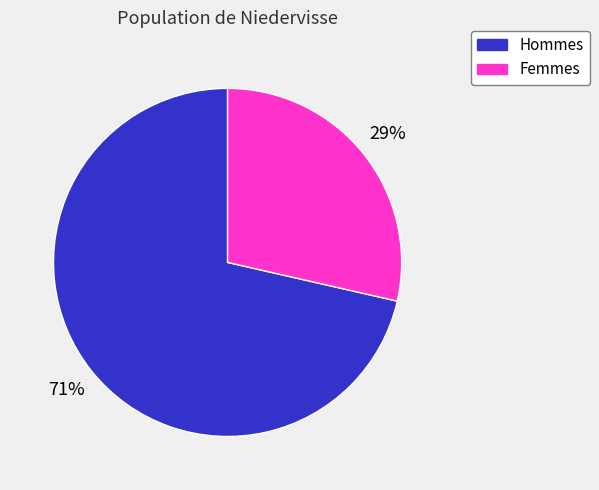

Does any single category account for the majority?

Yes